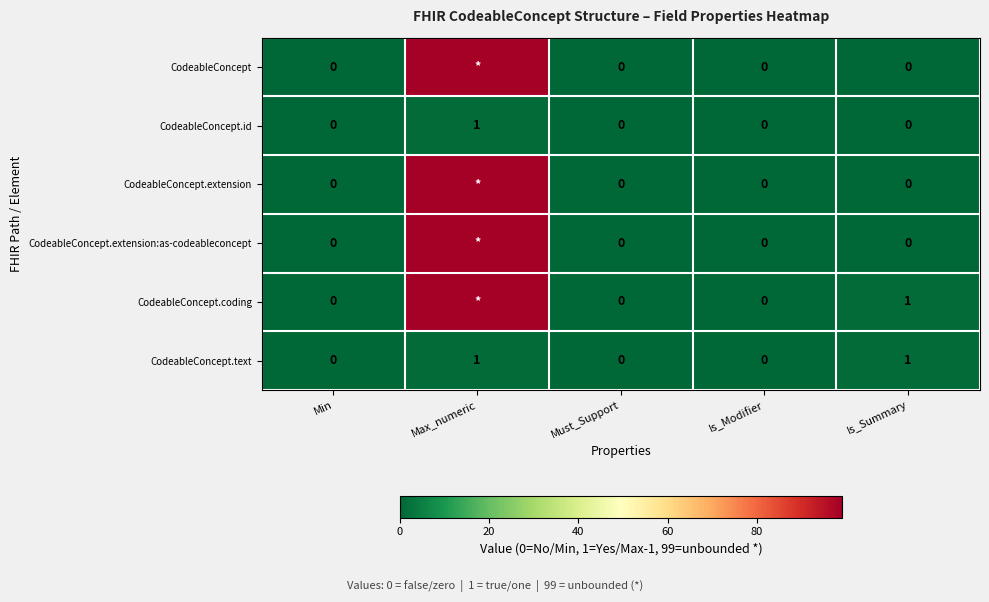

Which has a higher value, Max_numeric or Must_Support?

Max_numeric